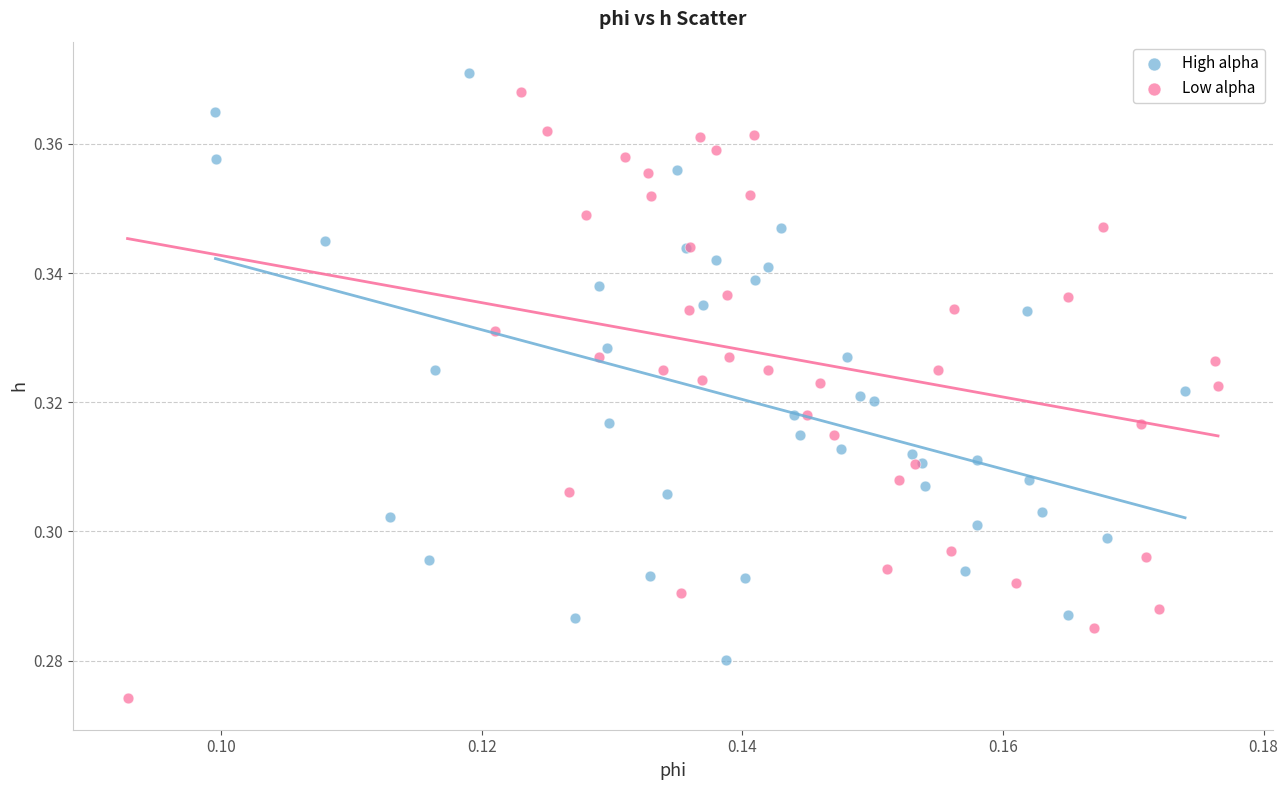

Which series contains the lowest Y value?

Low alpha